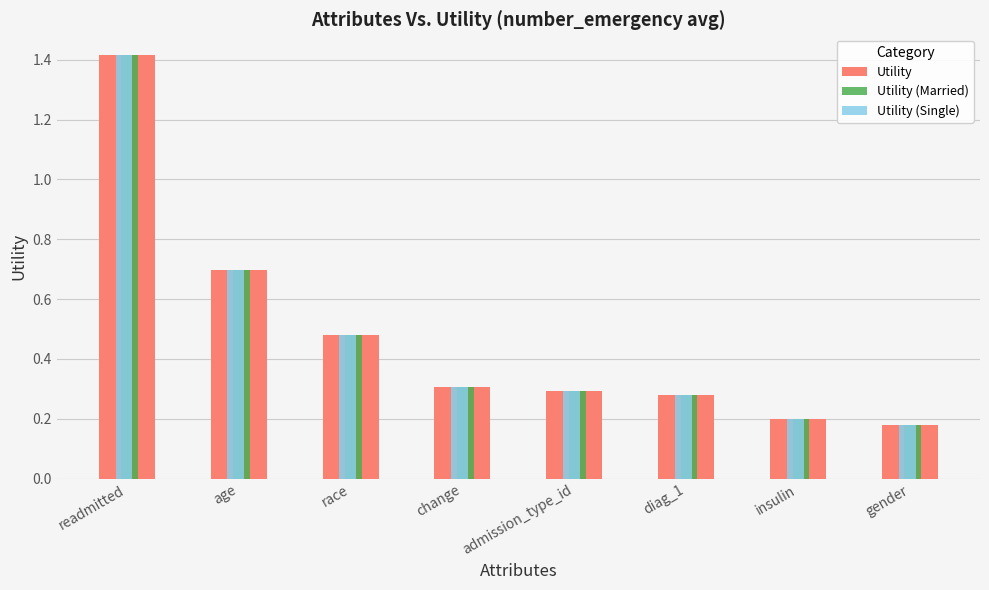

Is the value of Utility (Married) at change greater than the value of Utility (Single) at admission_type_id?

Yes